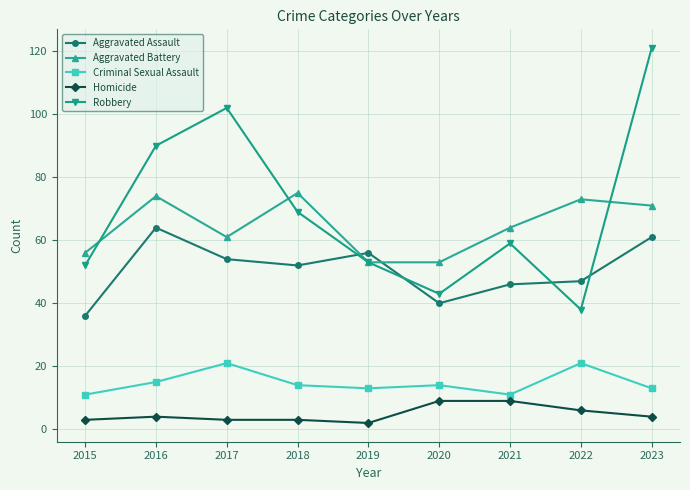

The value of Criminal Sexual Assault at 2020 is 14. True or false?

True